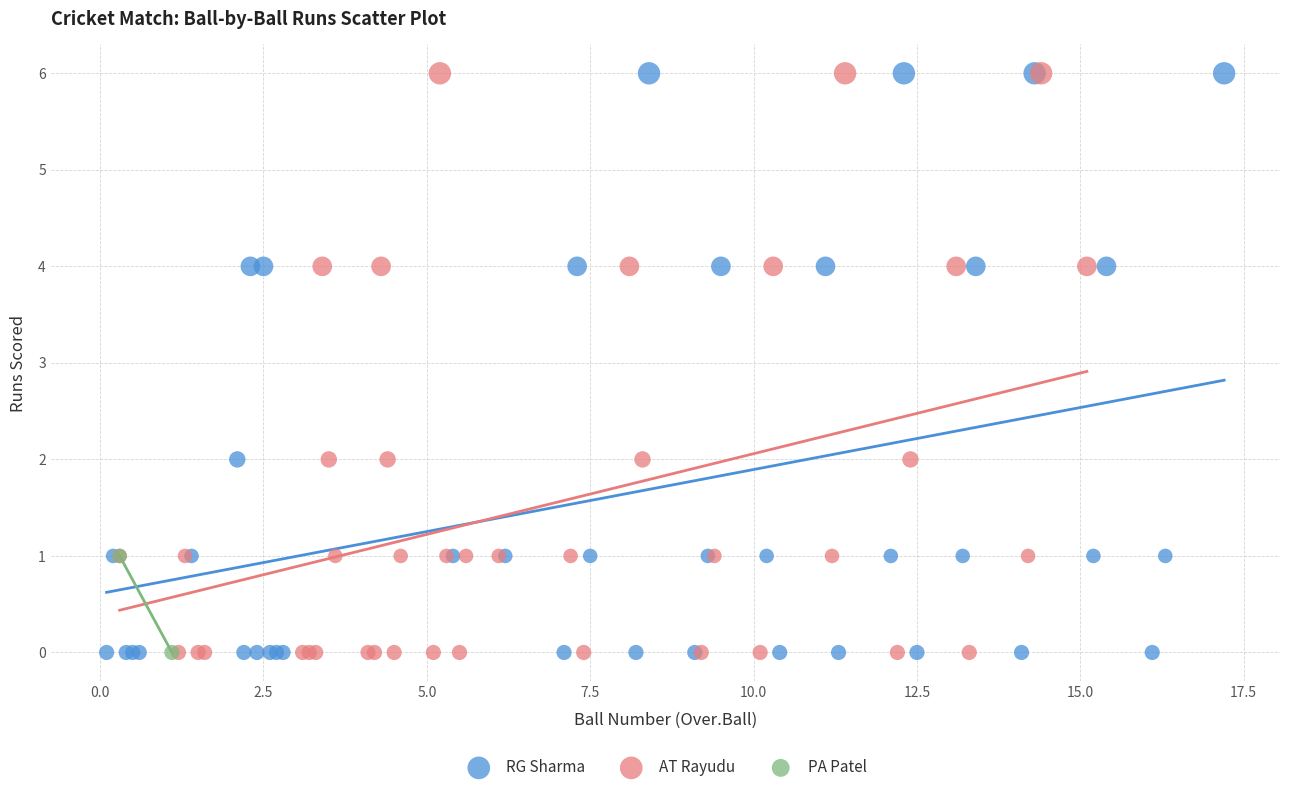

What are all the series names shown in the legend?

RG Sharma, AT Rayudu, PA Patel